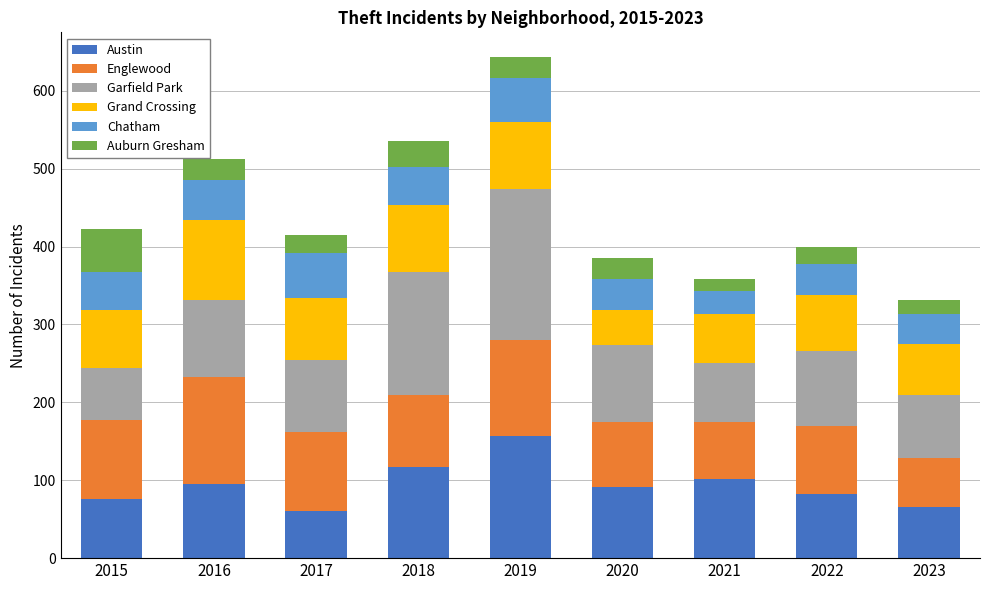

True or false: Austin has a value of 117 at 2018.

True